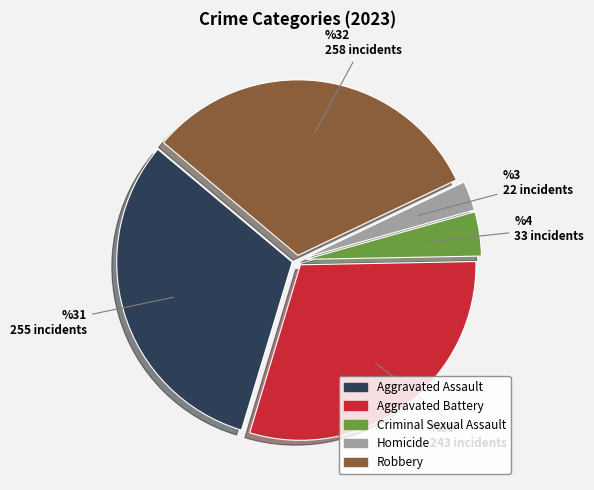

Is it true that Homicide is 3% of the pie?

True